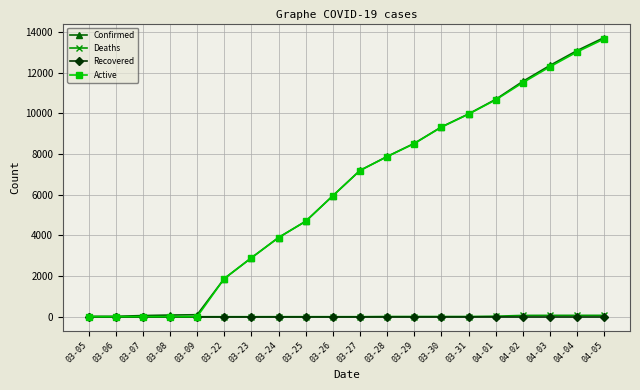

At which category does the chart reach its peak across all series?

04-05